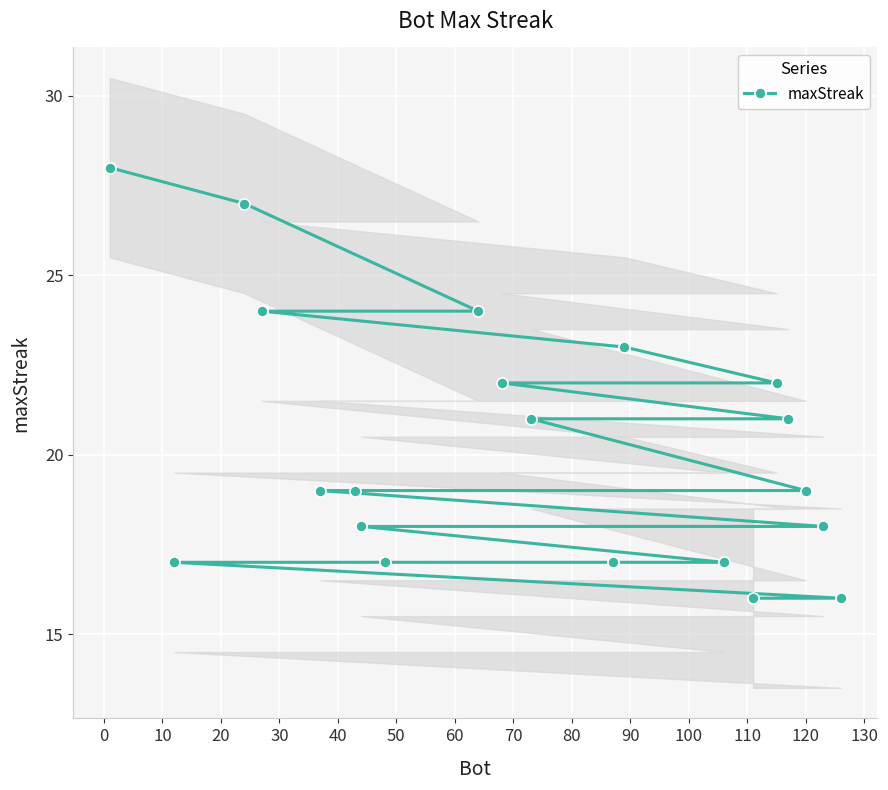

Does the chart display data point markers on the line(s)?

Yes